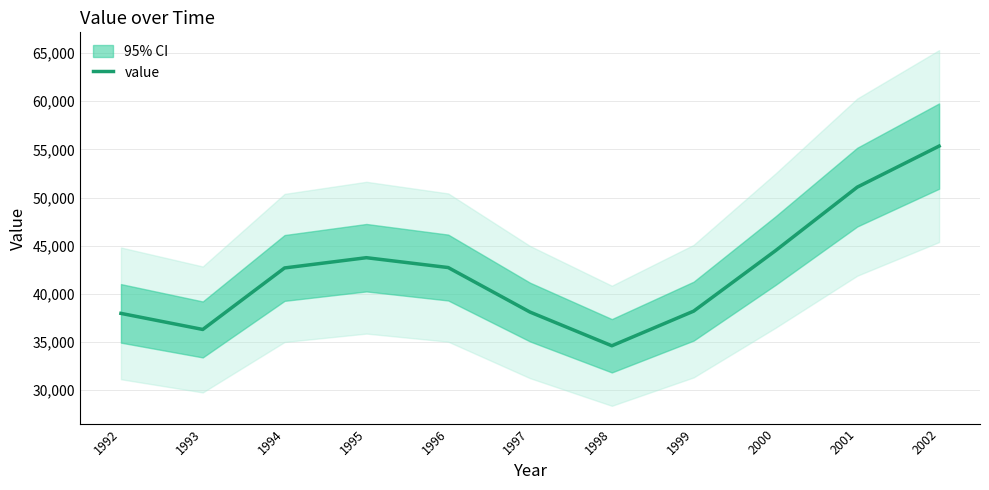

Reading left to right, transcribe all the data shown in this chart.

1992=37981	1993=36312	1994=42696	1995=43760	1996=42737	1997=38116	1998=34619	1999=38213	2000=44487	2001=51085	2002=55343